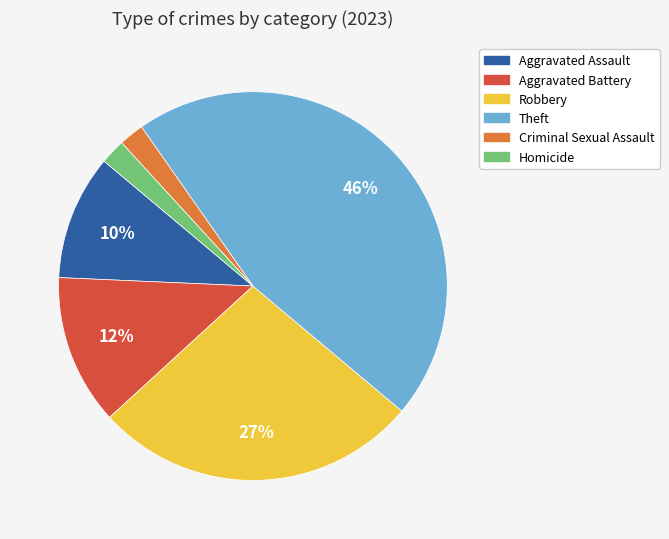

Between Criminal Sexual Assault and Aggravated Battery, which is larger?

Aggravated Battery